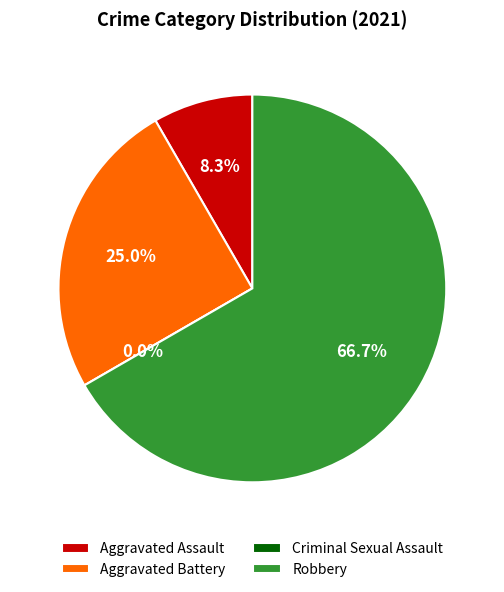

Which category has the biggest portion of the pie?

Robbery